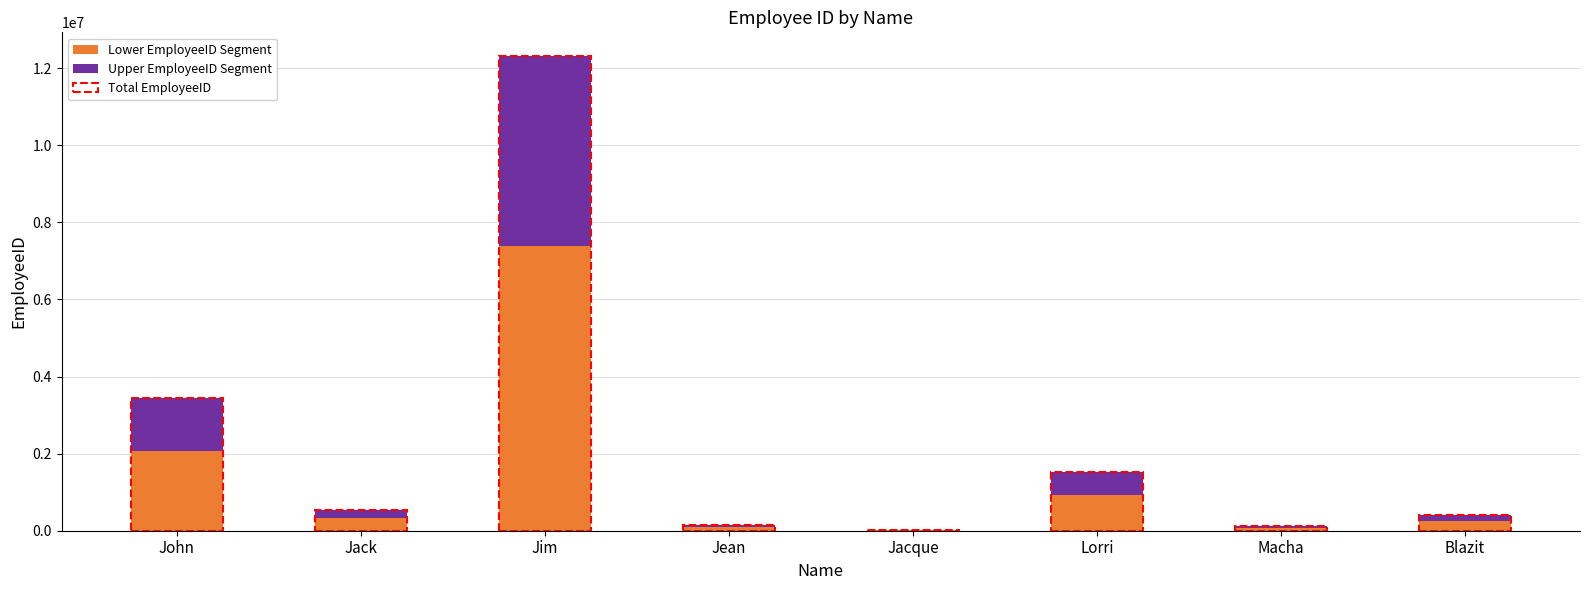

True or false: Lower EmployeeID Segment has a value of 2071873.8 at John.

True